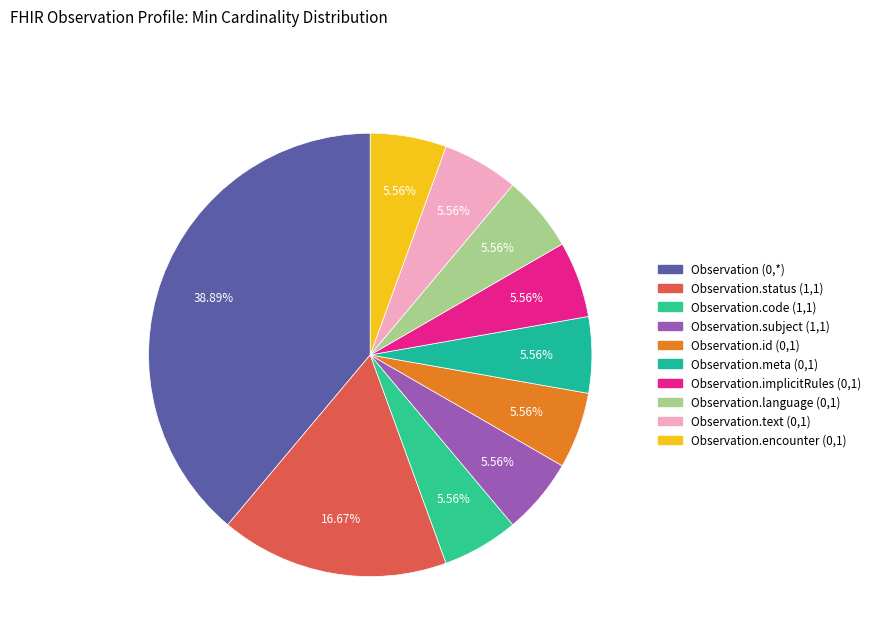

Which category has the smallest portion of the pie?

Observation.code (1,1)